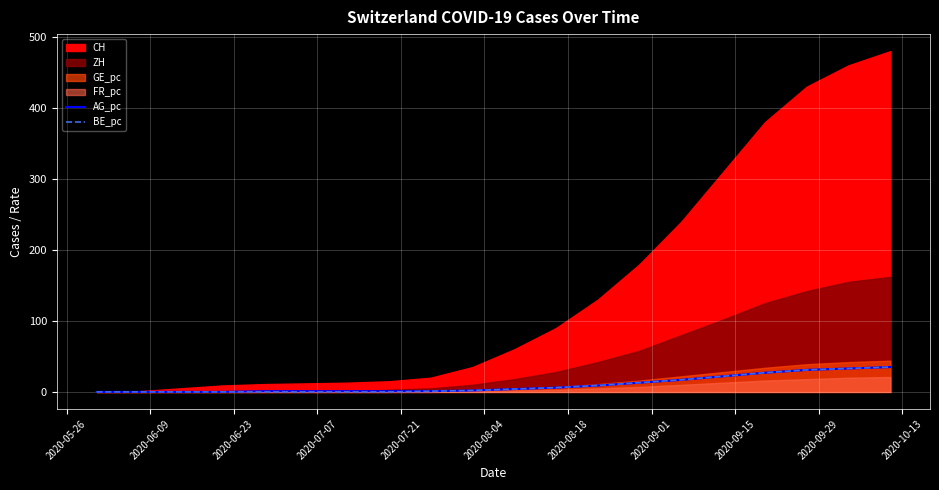

What is the maximum value for BE_pc?

35